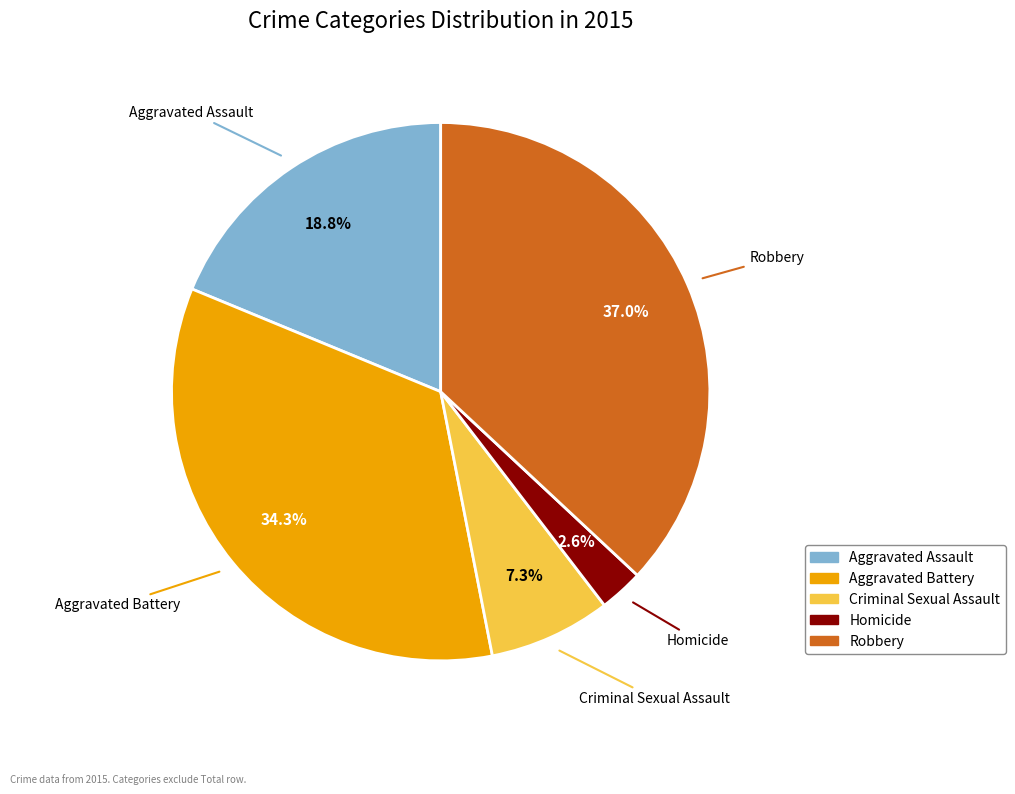

Which slice is the largest?

Robbery